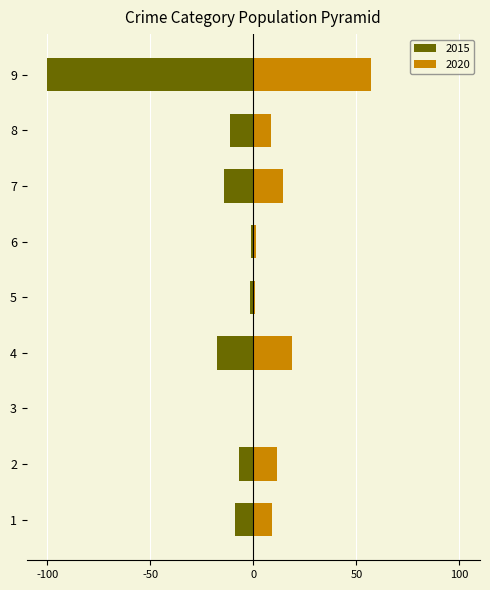

Reading left to right, transcribe all the data shown in this chart.

2015: -9.0	-7.1	-0.2	-17.7	-1.5	-1.2	-14.2	-11.2	-100.0
2020: 9.2	11.7	0.4	18.5	0.8	1.5	14.4	8.3	56.9